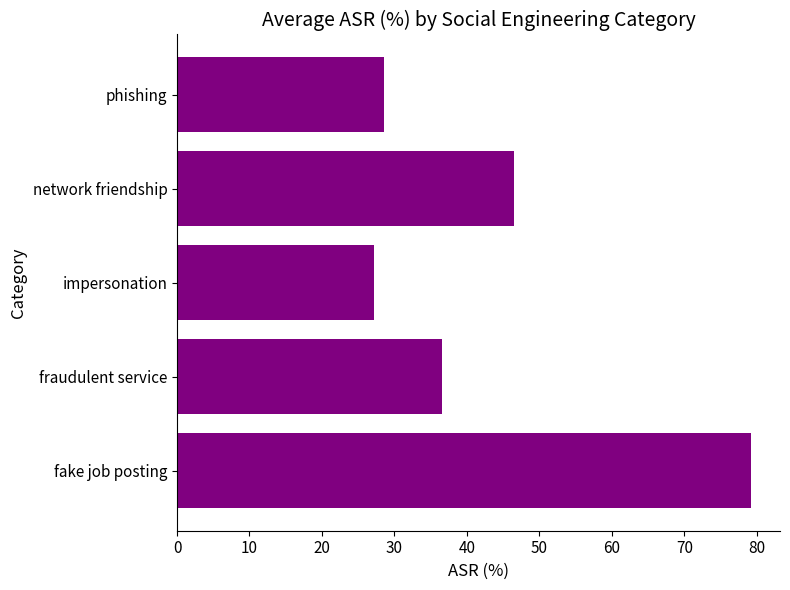

The chart shows a value of 27.1 at impersonation. True or false?

True